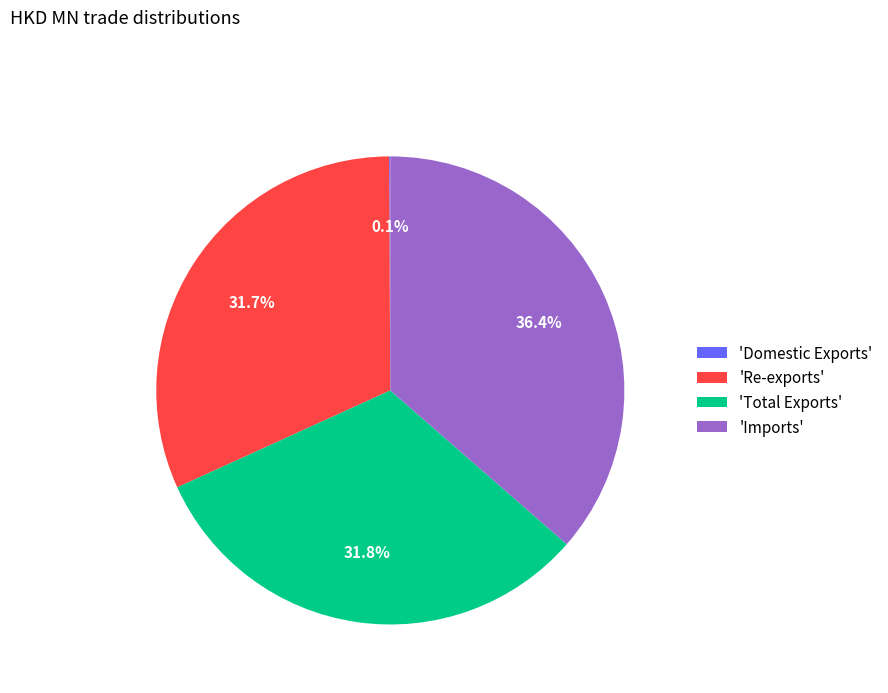

What is the ratio of the value at 'Total Exports' to the value at 'Re-exports'?

1.0